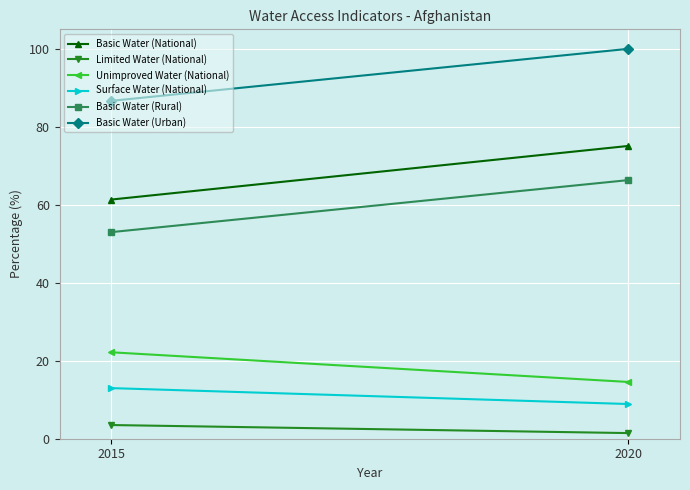

Which series has the largest total across all categories?

Basic Water (Urban)